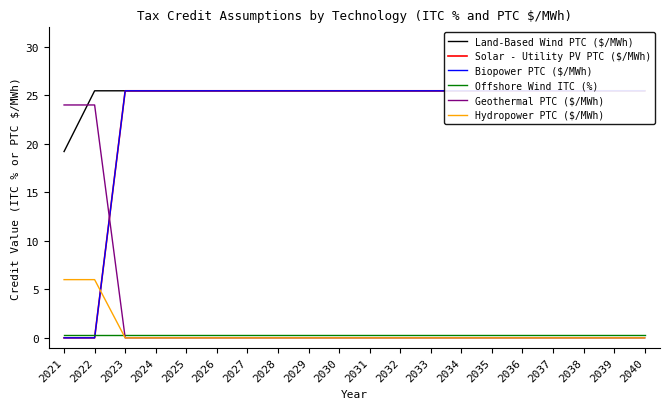

What is the maximum value shown in the chart?

25.5